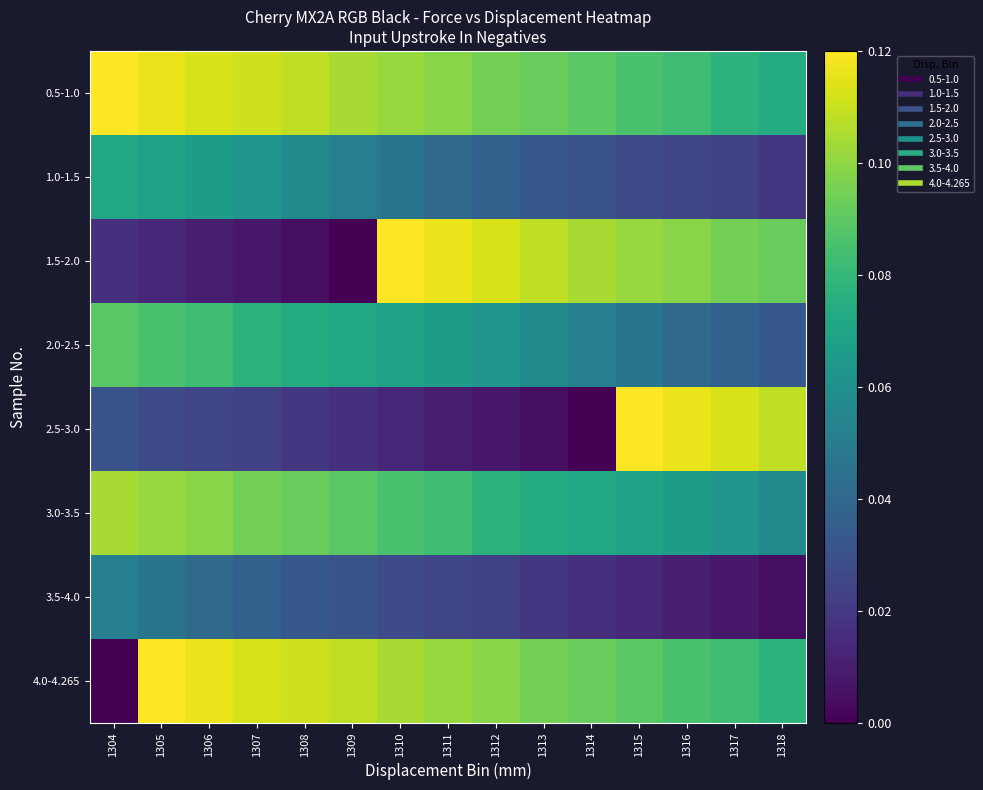

Rank the series by their maximum value, from highest to lowest.

0.5-1.0, 1.5-2.0, 2.5-3.0, 4.0-4.265, 3.0-3.5, 2.0-2.5, 1.0-1.5, 3.5-4.0